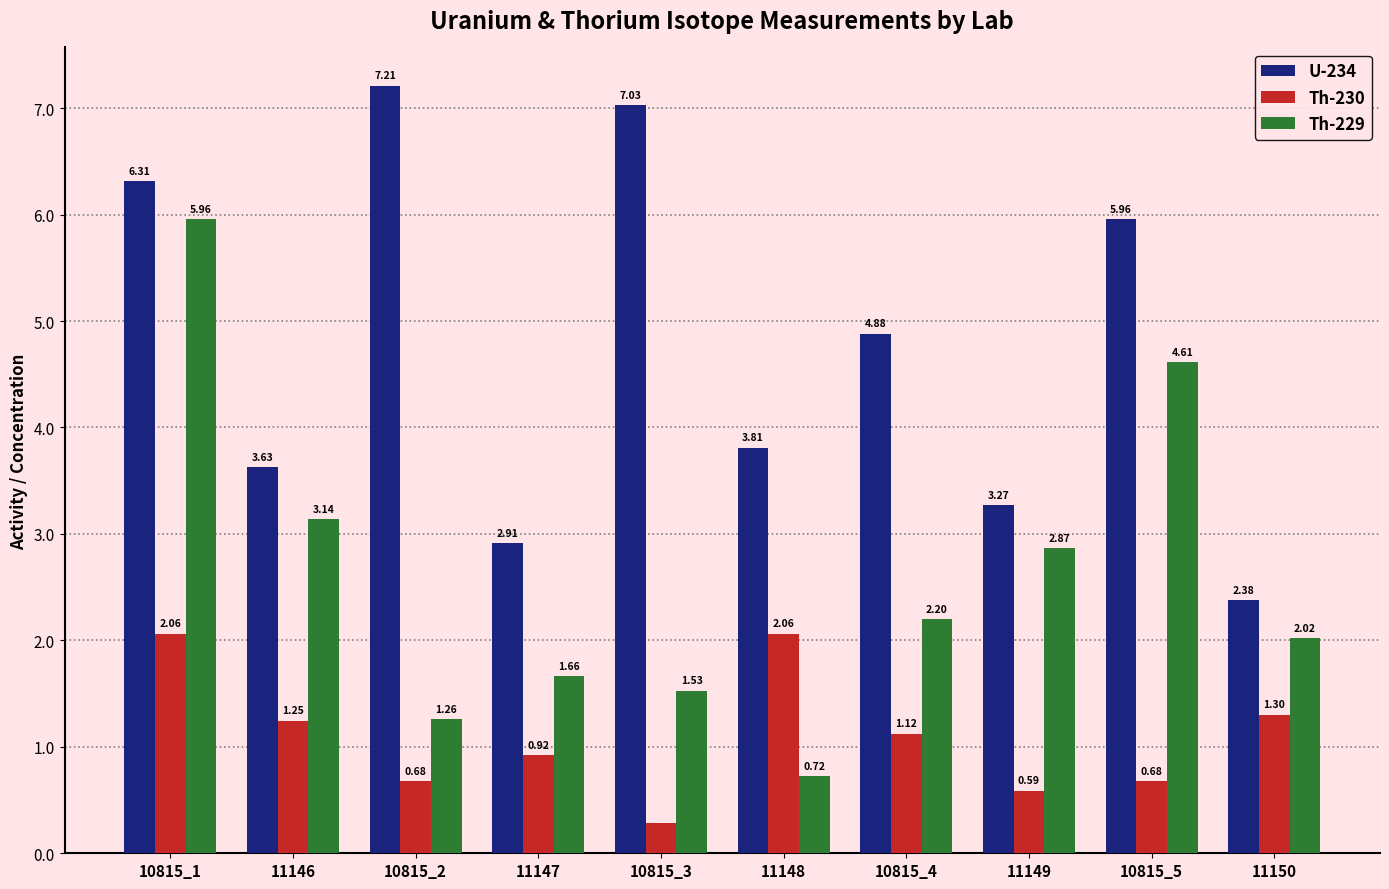

What is the label of the 3rd bar from the right?

11149